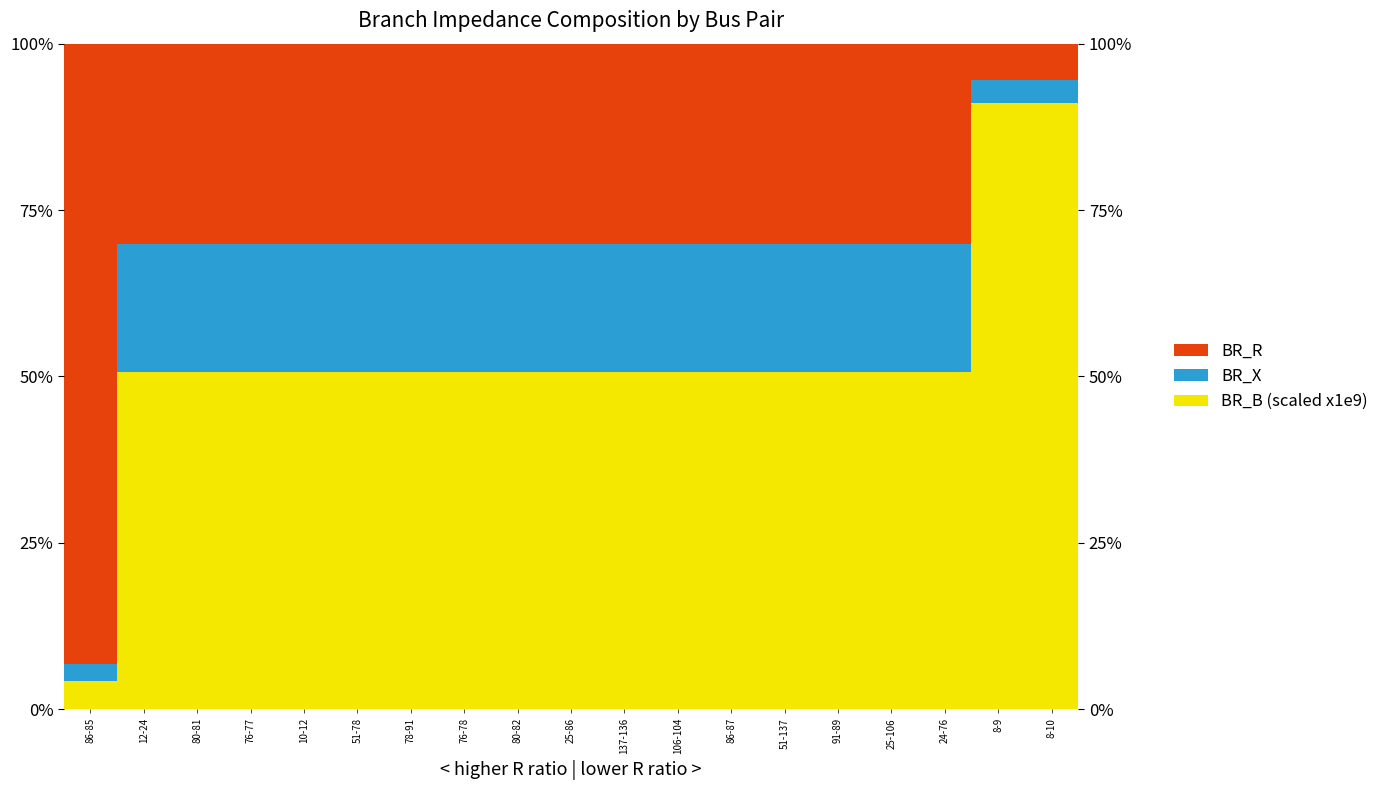

Which category has the highest value in the BR_R series?

86-85